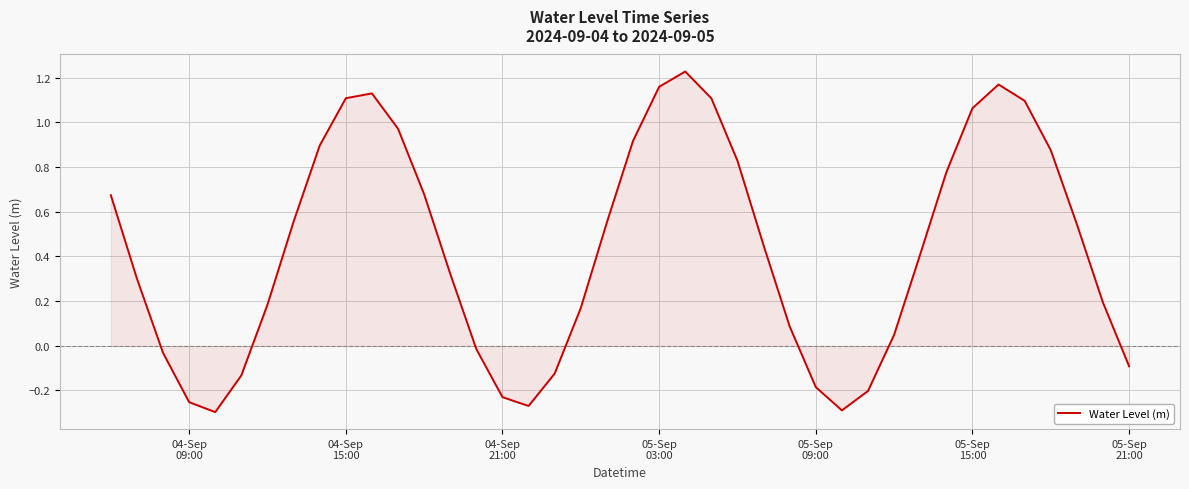

How many values are below zero?

12